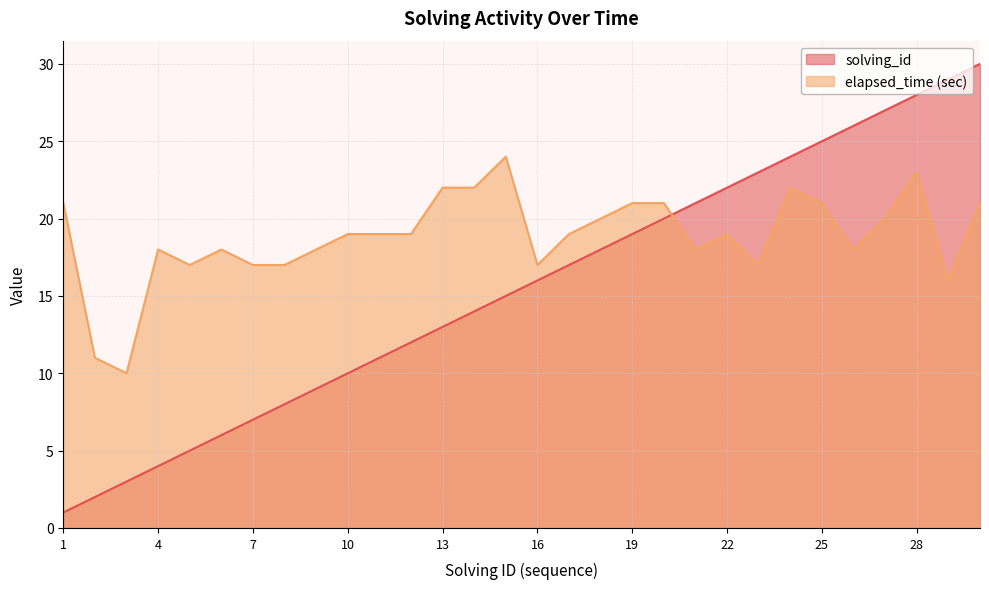

Rank the series by their average value, from lowest to highest.

solving_id, elapsed_time (sec)